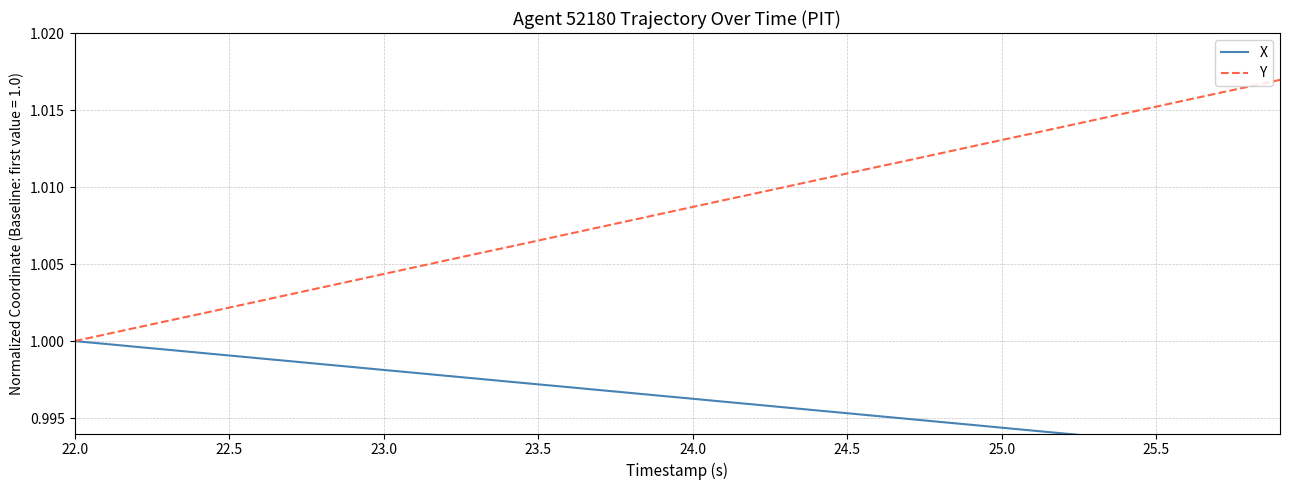

What are all the series names shown in the legend?

X, Y